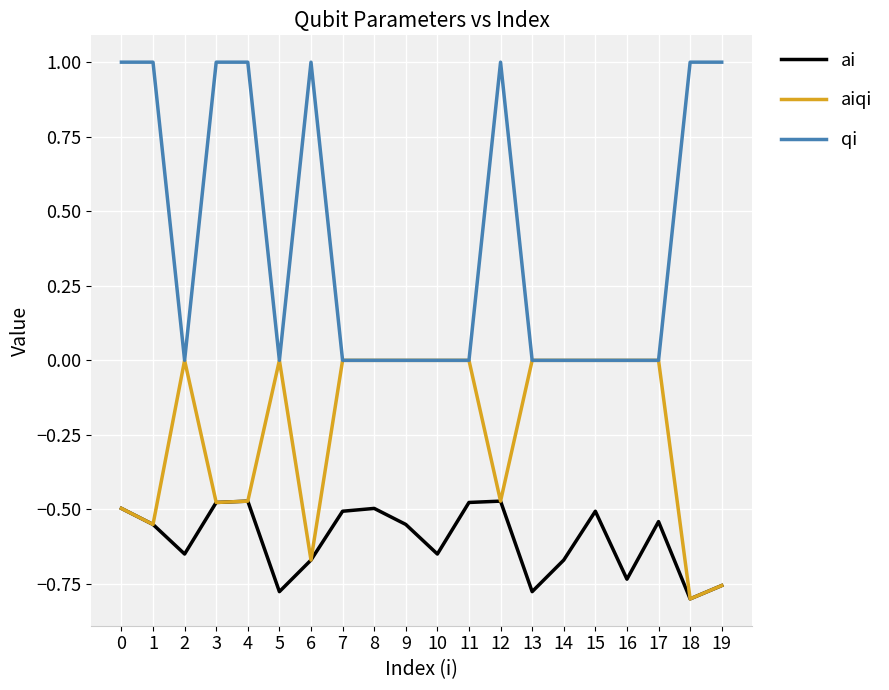

True or false: ai and qi cross at least once.

False